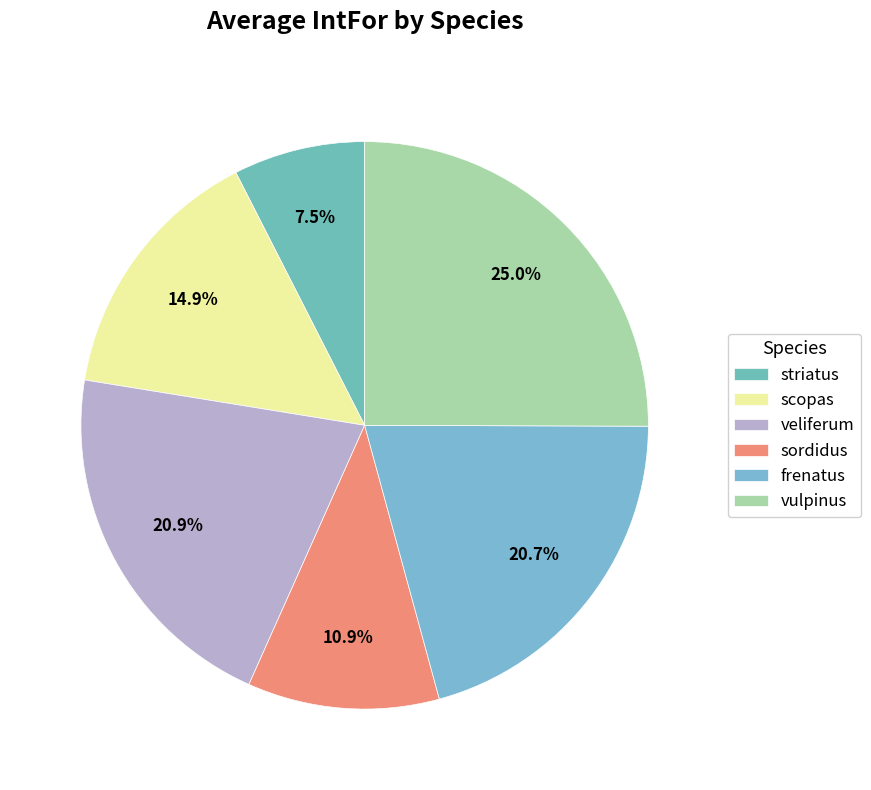

Count the number of slices in the pie.

6